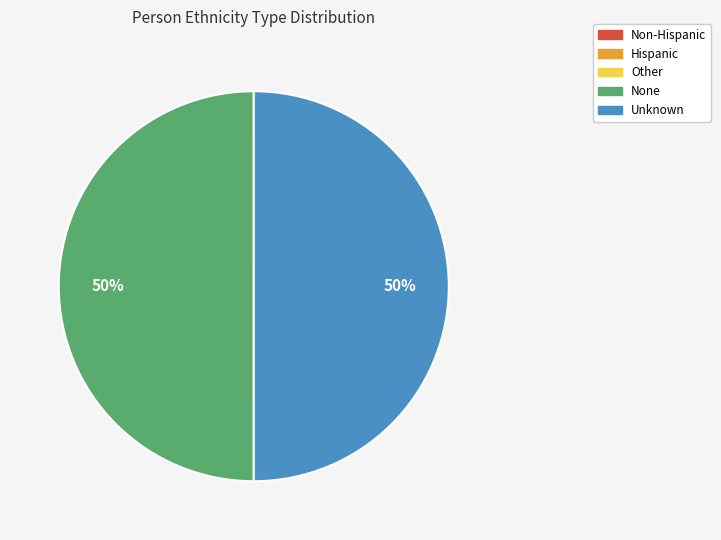

Do None and Unknown together represent more than half of the pie?

Yes